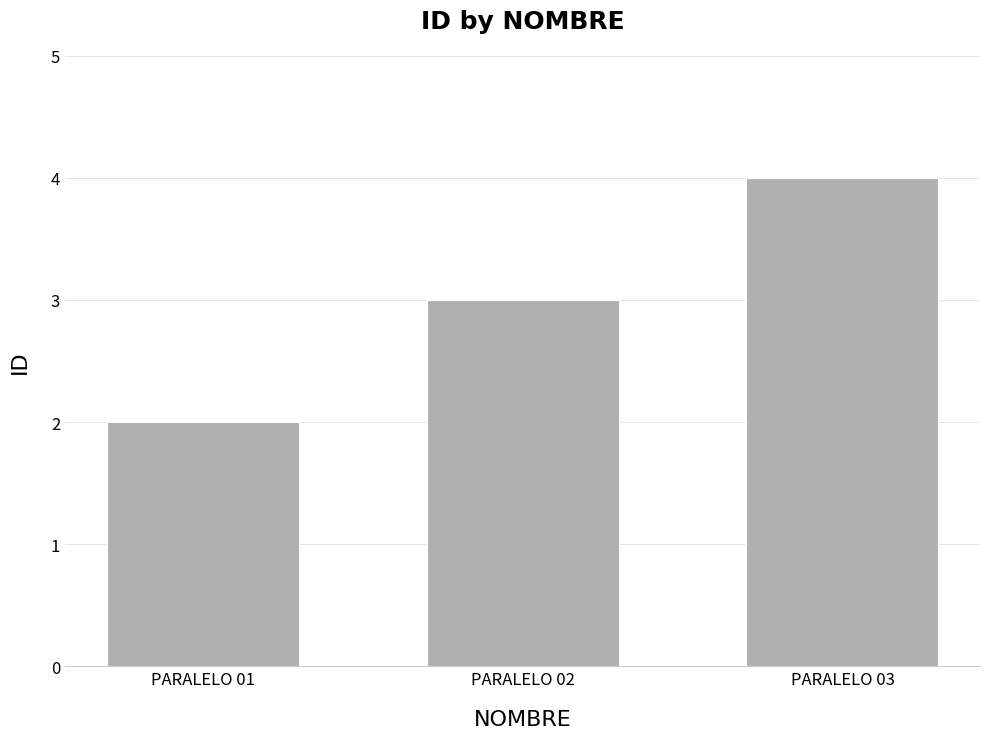

List the labels in order of value, smallest first.

PARALELO 01, PARALELO 02, PARALELO 03